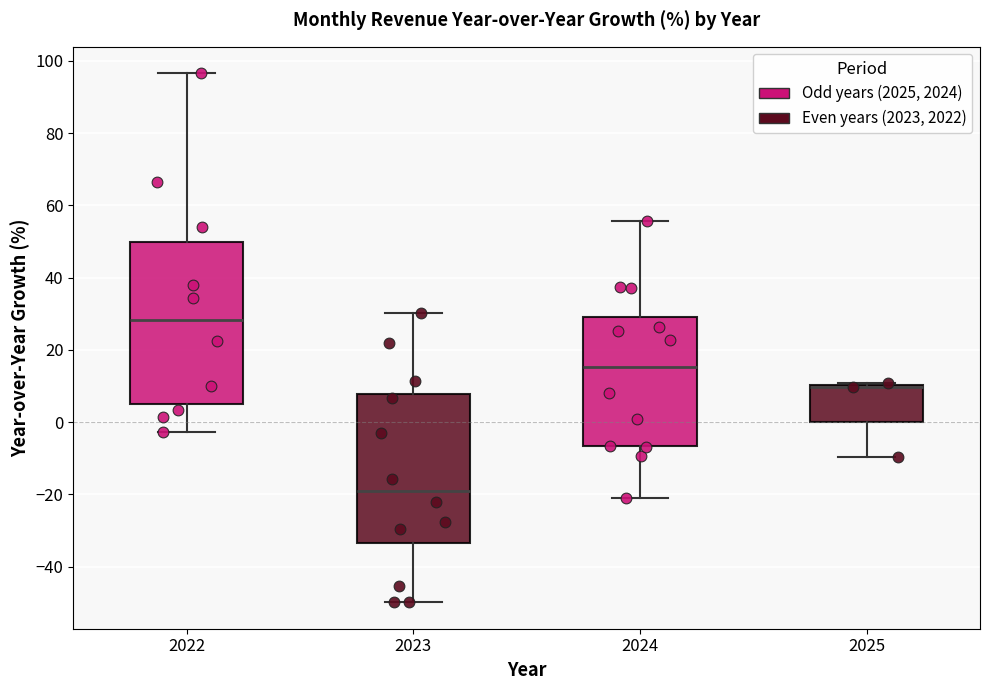

Reading left to right, transcribe this box plot: for each box, give where its median line is, the range the box spans, and where its two whiskers end, as read against the y-axis. The values are not printed on the chart, so give them approximately, as read against the axis.

2022: median 28, box 4 to 50, whiskers -2 to 96
2023: median -20, box -34 to 8, whiskers -50 to 30
2024: median 16, box -6 to 30, whiskers -20 to 56
2025: median 10 (drawn on the box's upper edge), box 0 to 10, whiskers -10 to 10